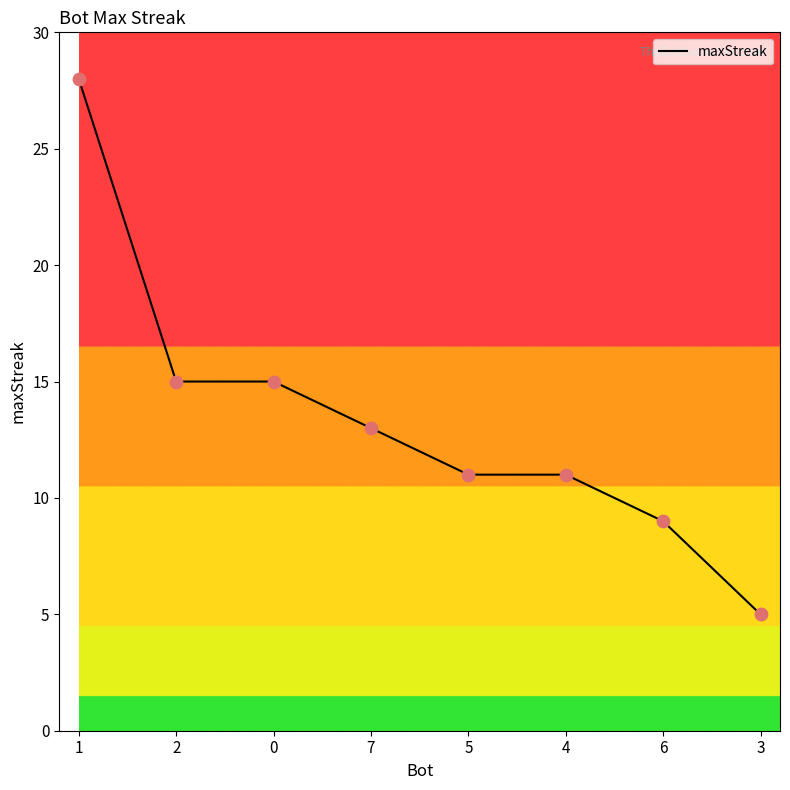

What is the change in value from 4 to 3?

-6